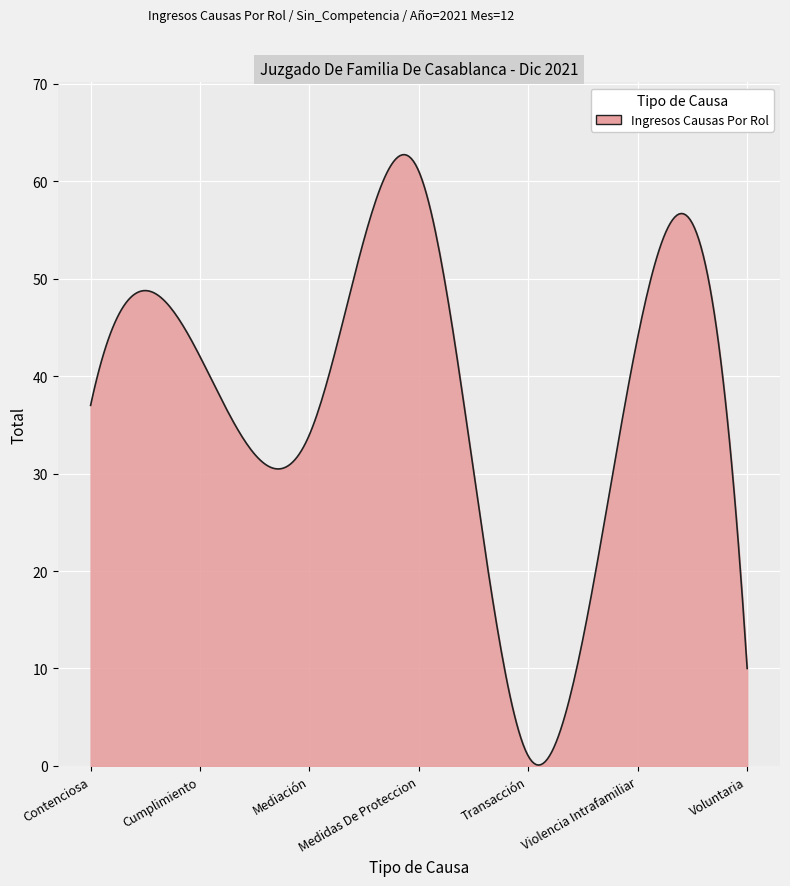

What is the difference between the maximum and minimum values?

62.6